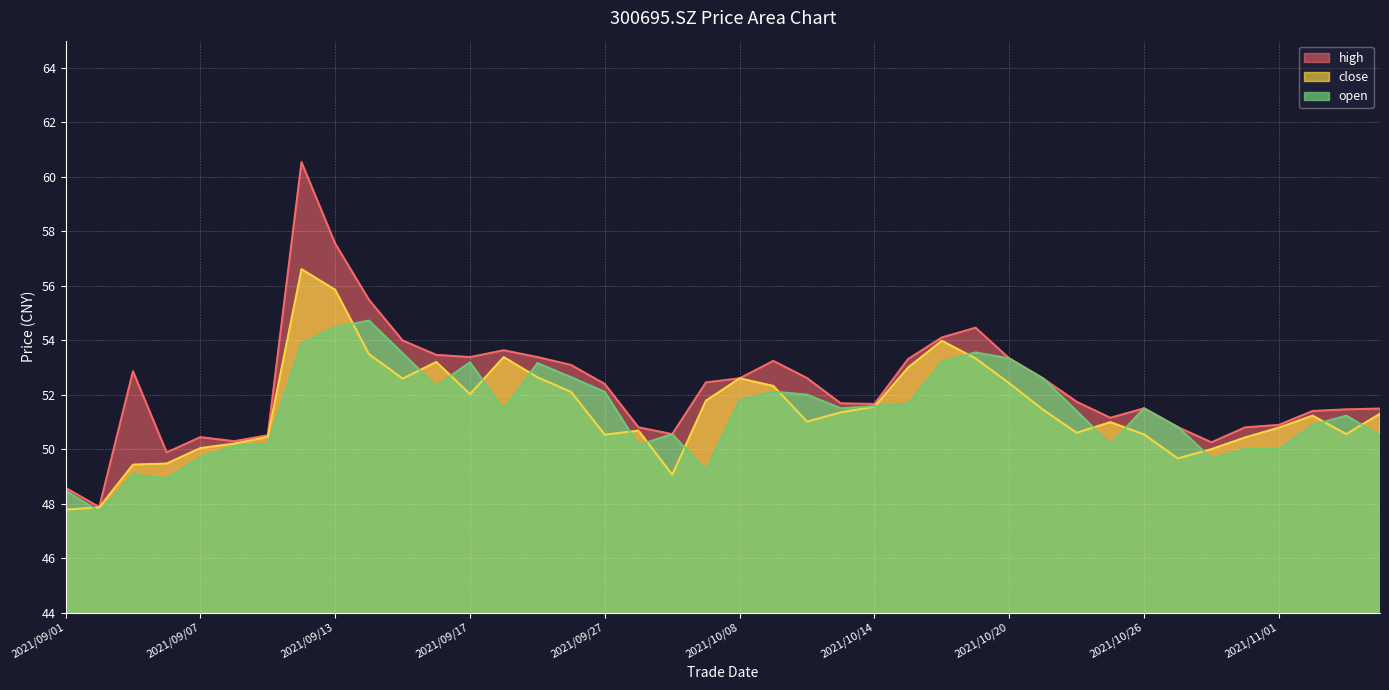

How many data points in high are less than 52?

20